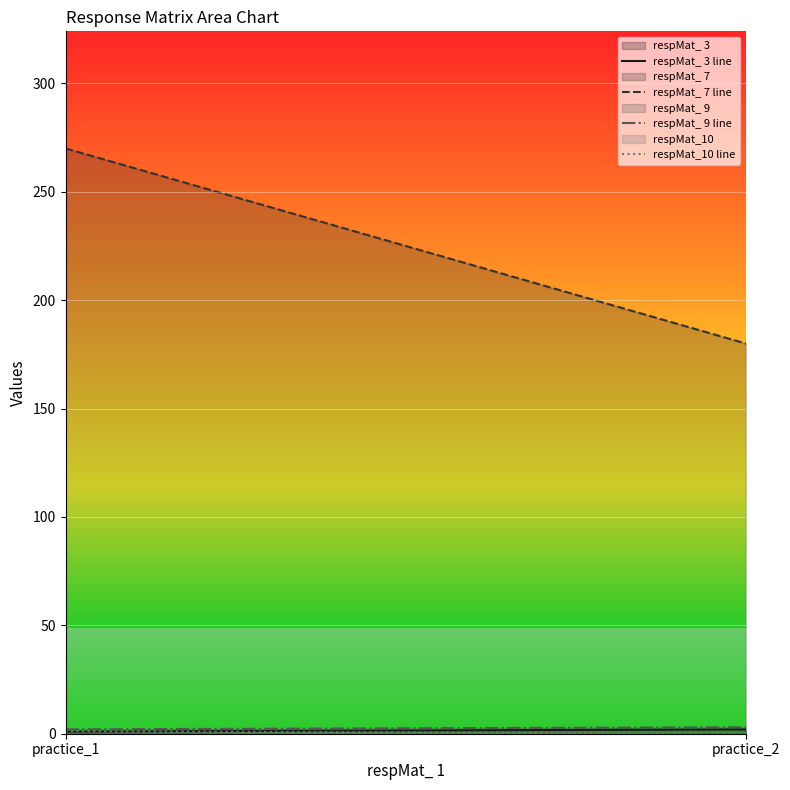

What is the value of the respMat_ 7 line point at the 2nd from the left?

180.0